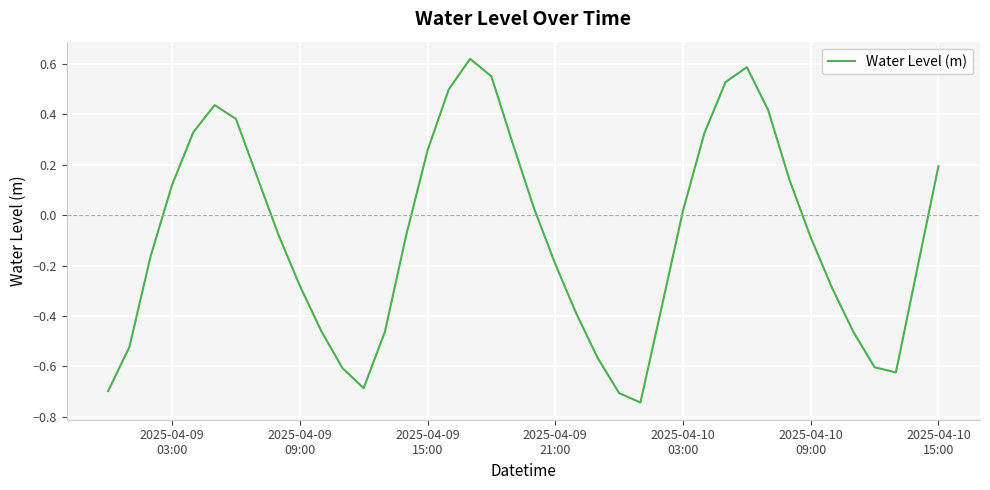

How many lines are shown in the chart?

1